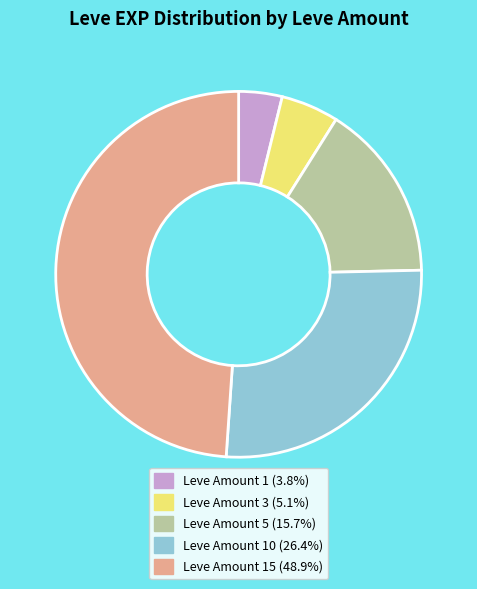

What is the ratio of the value at Leve Amount 1 (3.8%) to the value at Leve Amount 3 (5.1%)?

0.8